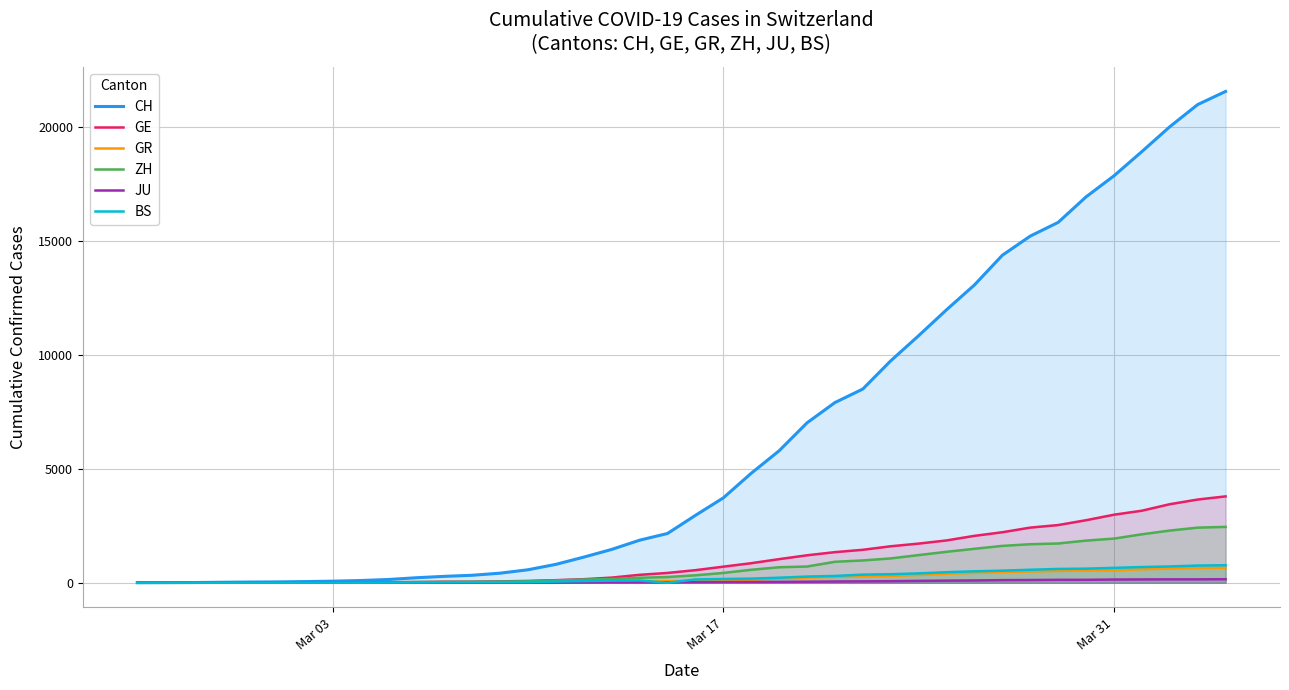

Which series has the widest spread of values?

CH